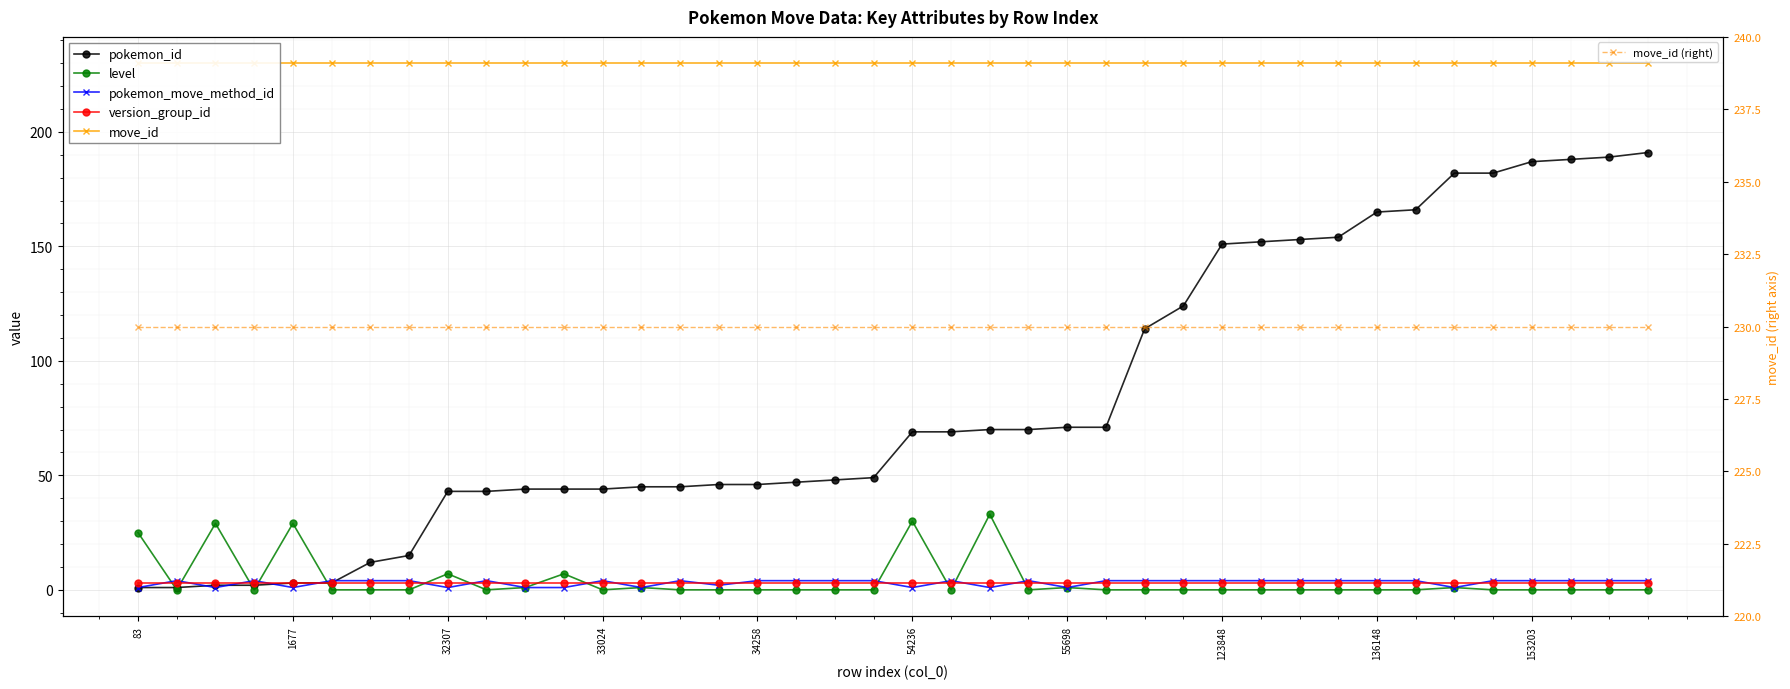

What is the spread (max minus min) of values at 34258?

230